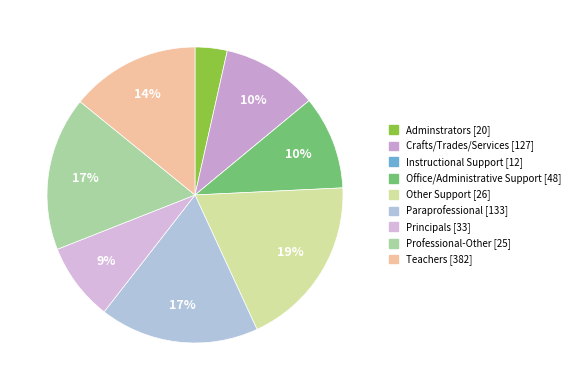

Is there a majority slice in this chart?

No